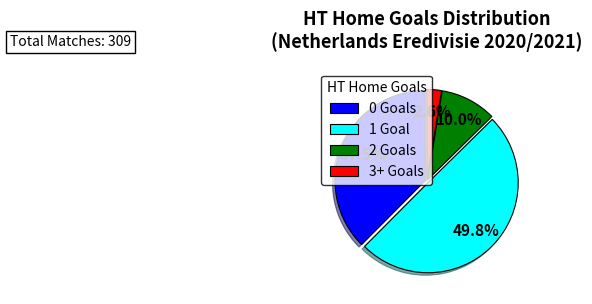

To the nearest percent, what is the combined percentage of 1 and 2?

60%